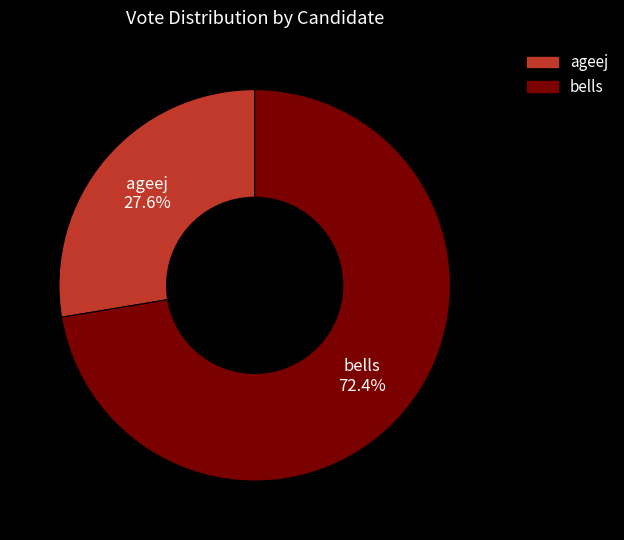

Does bells represent more than half of the total?

Yes